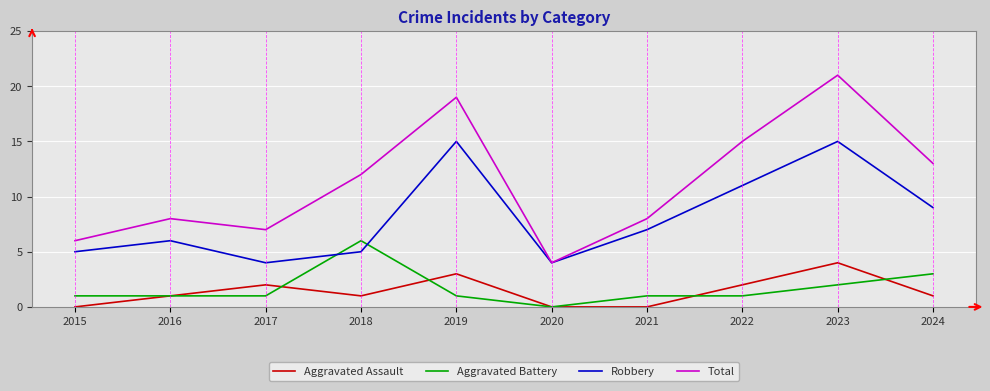

Is it true that Robbery equals 5 at 2018?

True